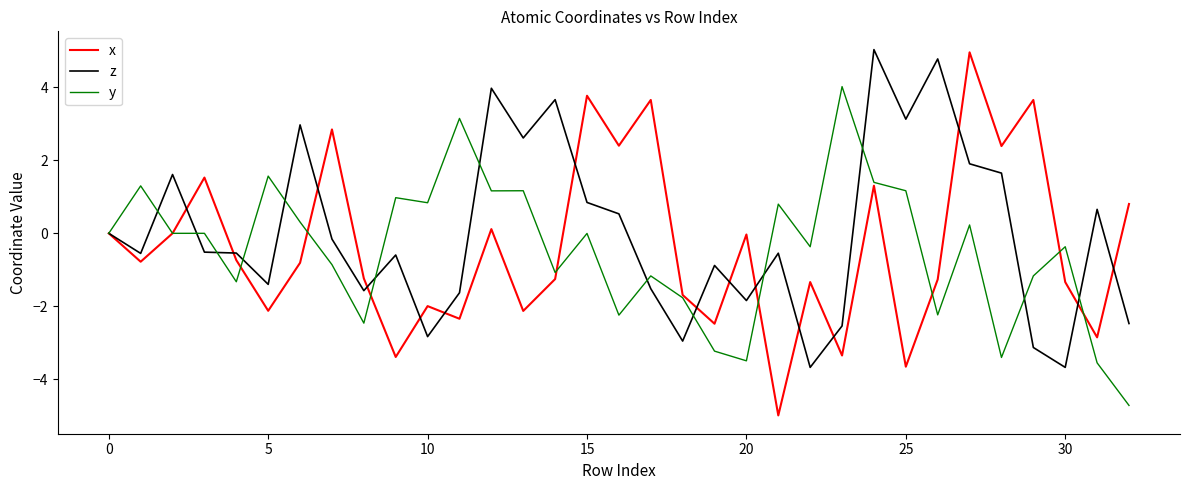

What is the lowest value of the x series?

-5.0